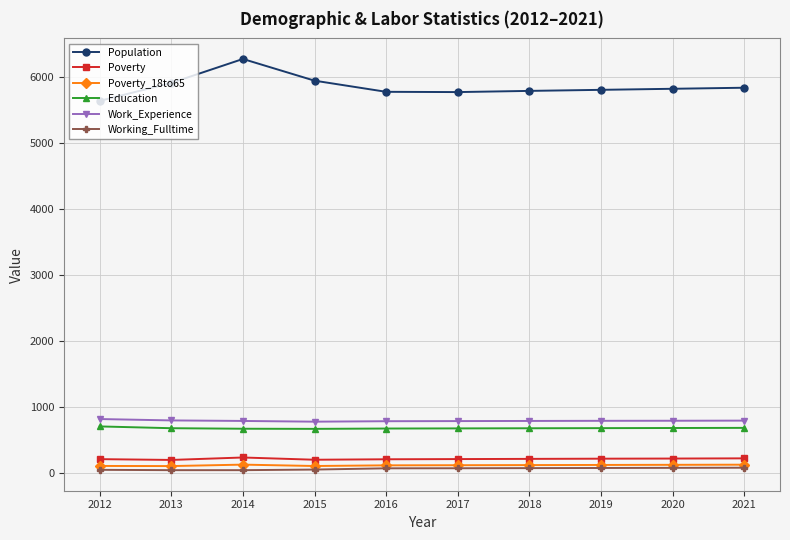

What is the maximum value for Work_Experience?

815